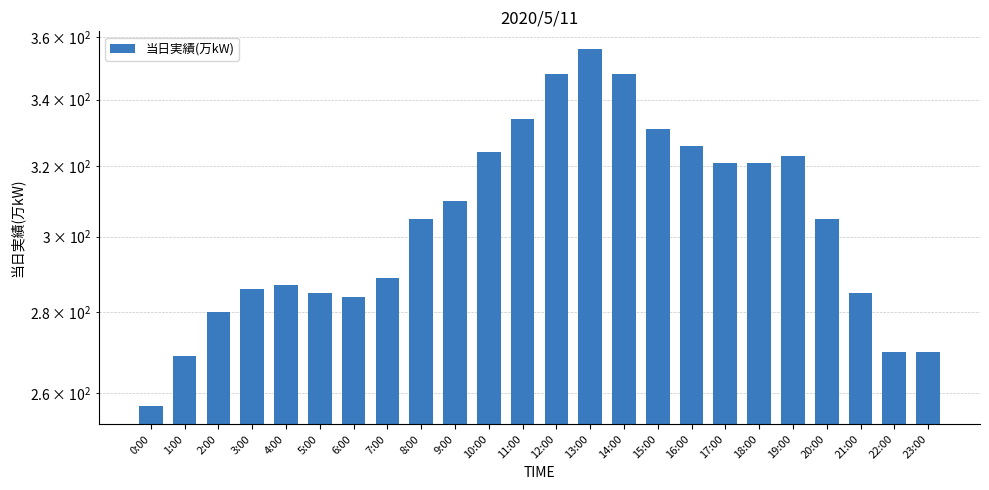

The chart shows a value of 388 at 0:00. True or false?

False